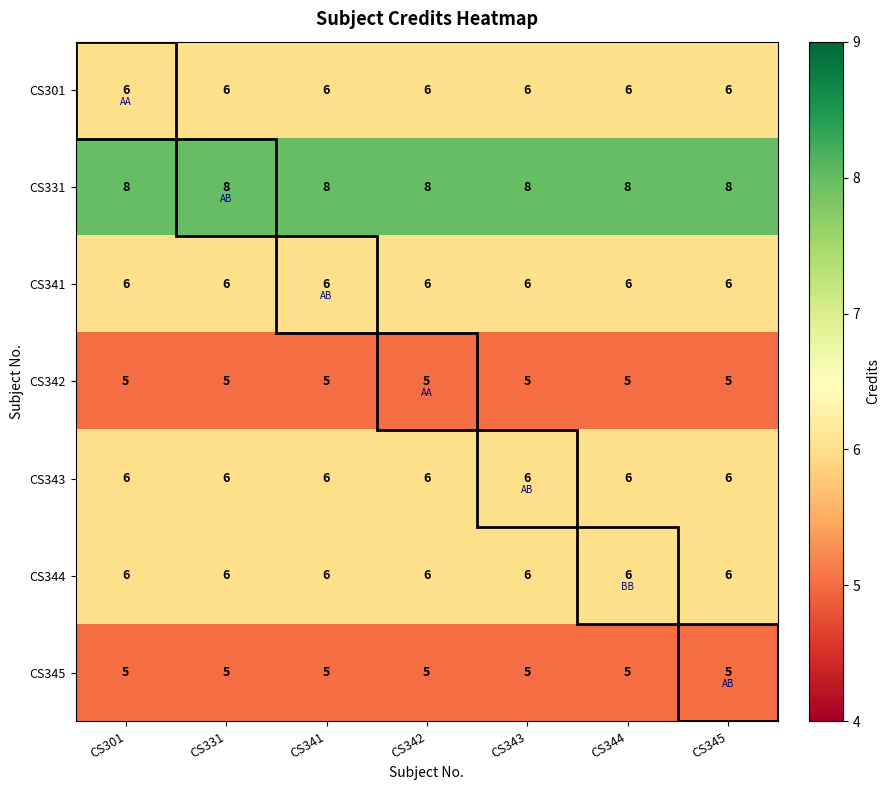

What is the minimum value shown in the chart?

5